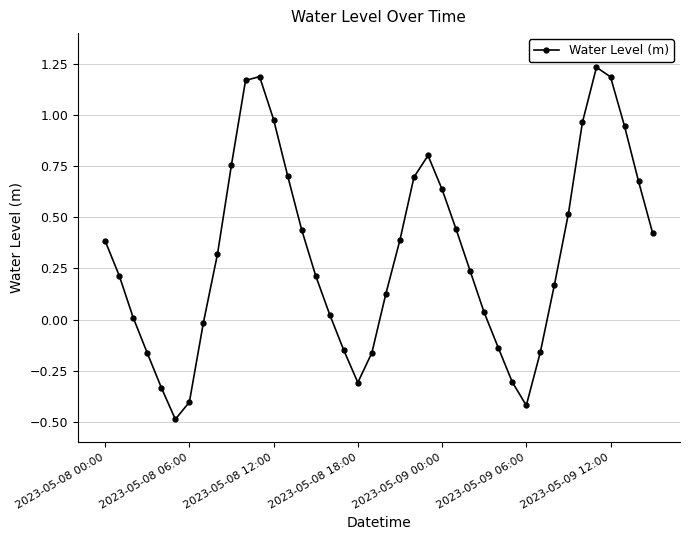

What is the minimum value shown in the chart?

-0.5